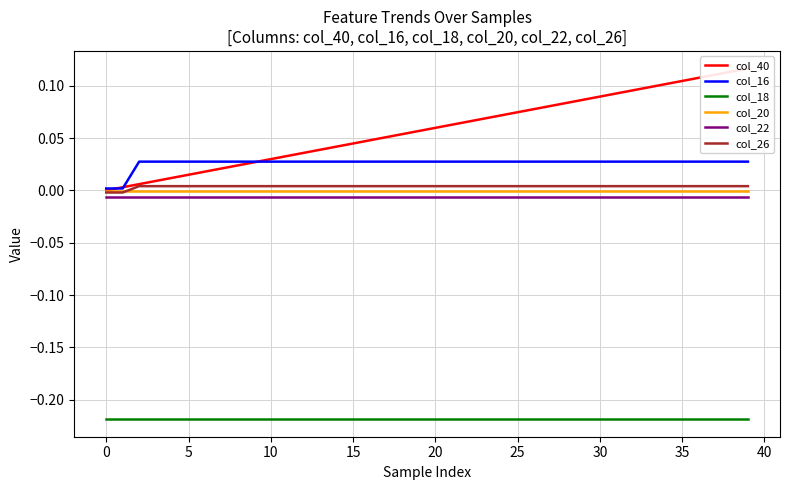

The col_20 series shows -0.0 at 35. True or false?

True